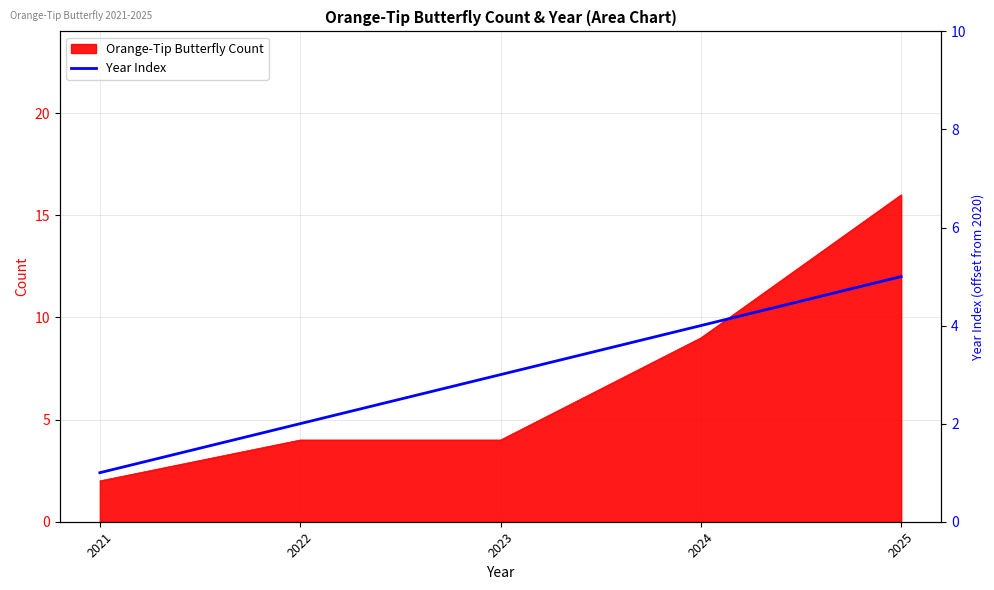

Which category has the lowest value in the Orange-Tip Butterfly Count series?

2021